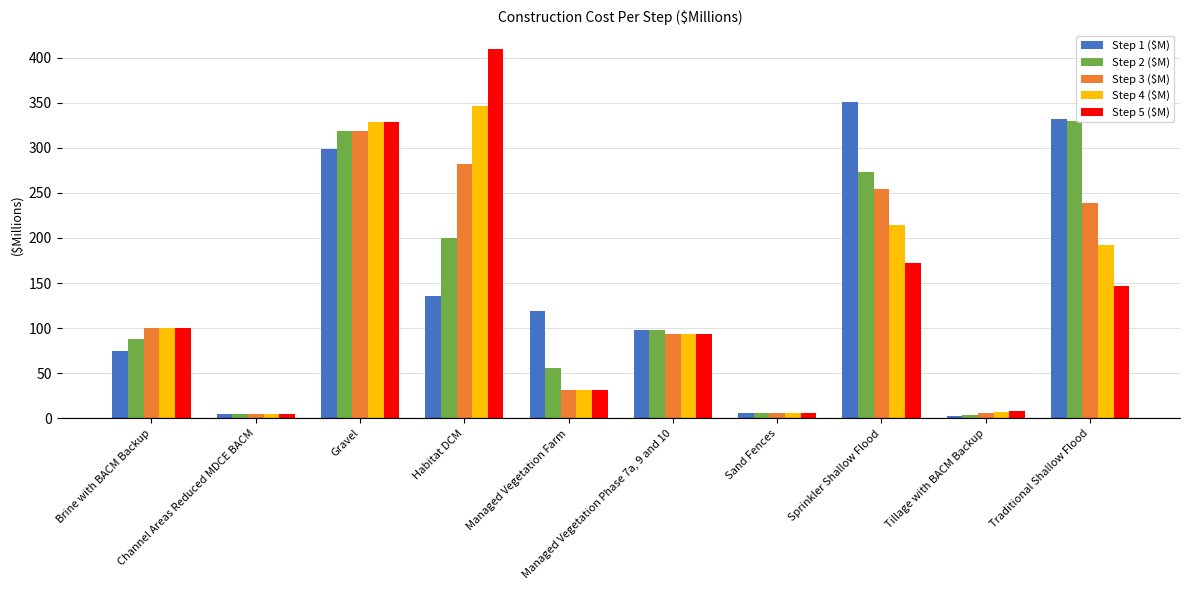

Is it true that Step 5 ($M) equals 575.1 at Gravel?

False